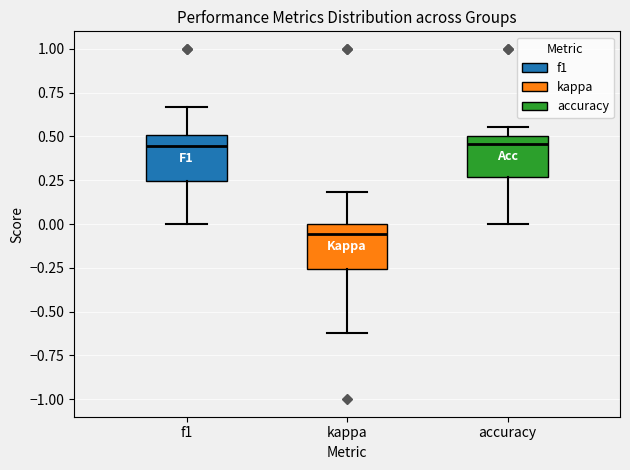

Reading left to right, read every box against the y-axis: the position of its median line, the range the box covers, and the ends of its whiskers. The values are not printed on the chart, so give them approximately, as read against the axis.

f1: median 0.45, box 0.25 to 0.50, whiskers 0.00 to 0.65
kappa: median -0.05, box -0.25 to 0.00, whiskers -0.60 to 0.20
accuracy: median 0.45, box 0.25 to 0.50, whiskers 0.00 to 0.55